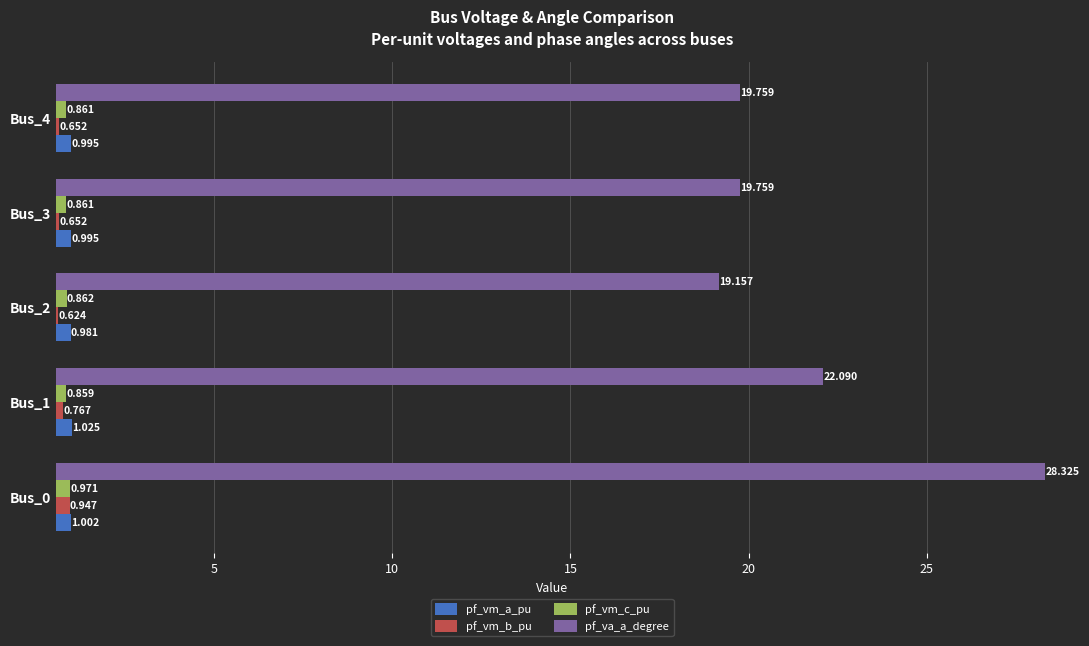

Which series has the largest range (max minus min)?

pf_va_a_degree